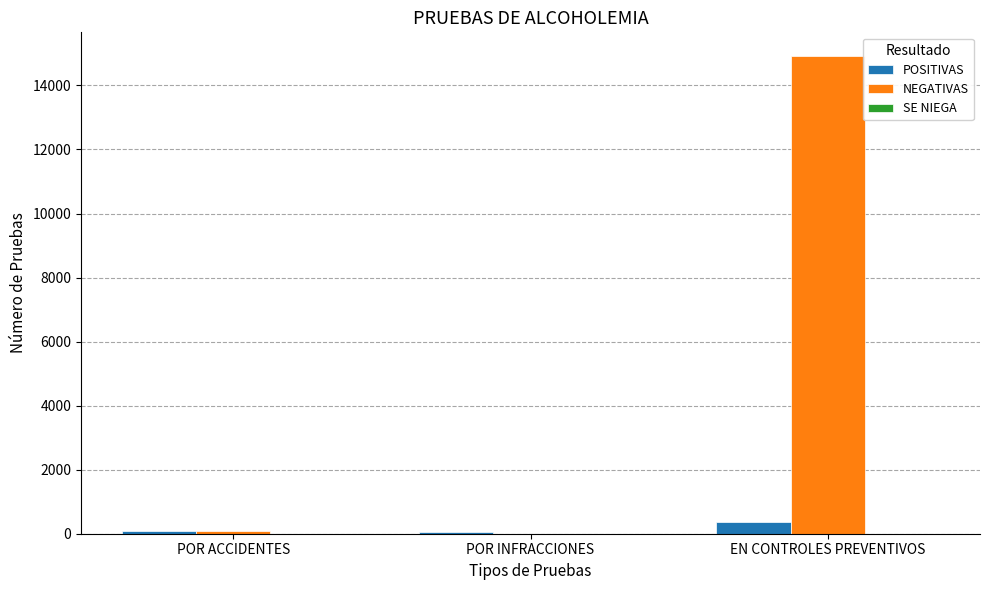

At which category is the sum across all series the highest?

EN CONTROLES PREVENTIVOS